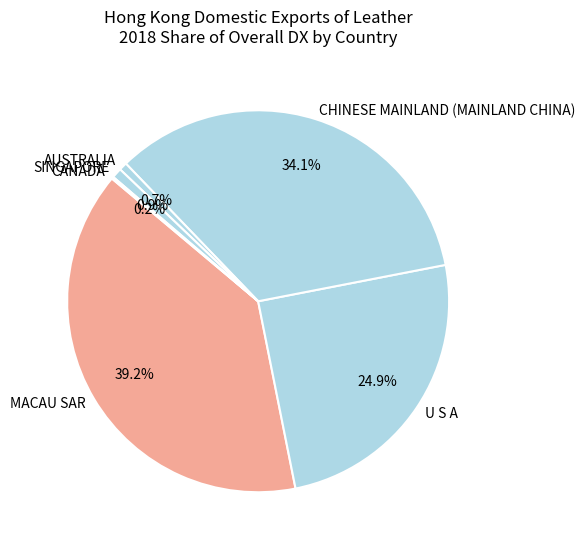

What is the largest slice in the pie chart?

MACAU SAR